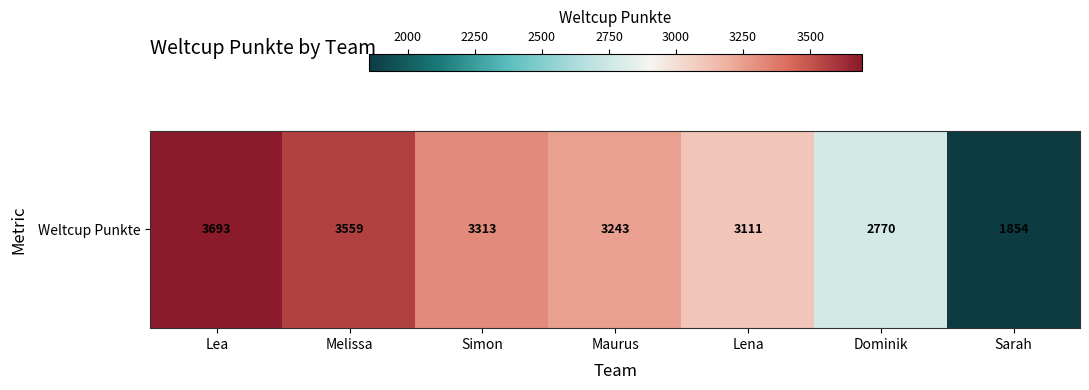

List the labels in order of value, smallest first.

Sarah, Dominik, Lena, Maurus, Simon, Melissa, Lea